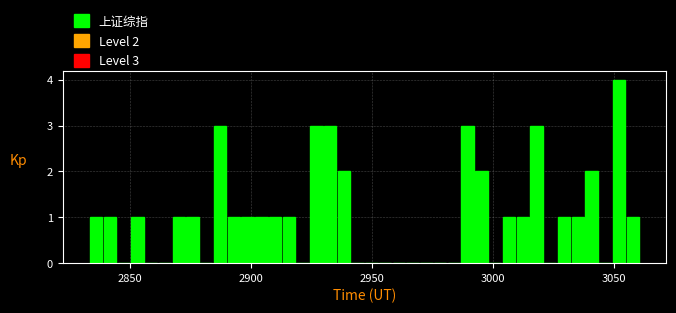

Read against the x-axis, roughly where is the centre of the tallest bar?

3050